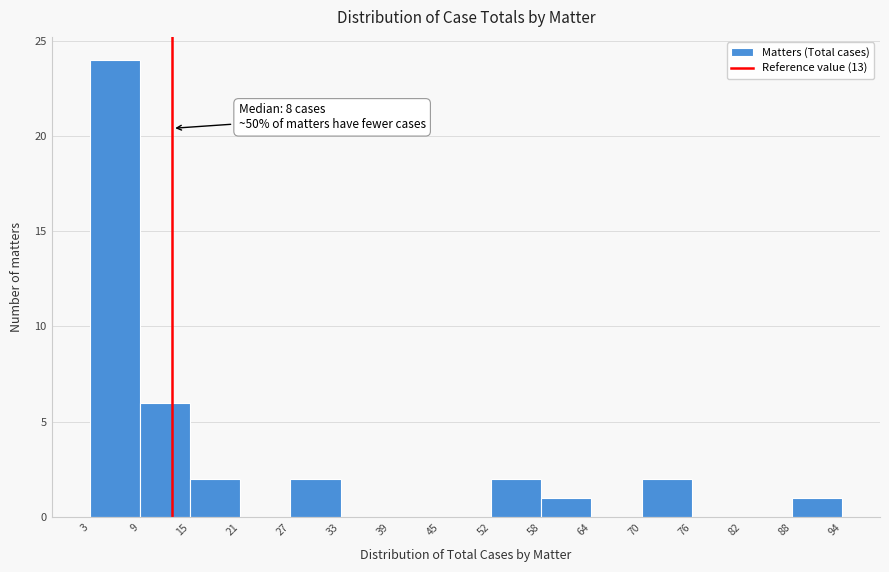

Which range on the x-axis has the tallest bar?

3 to 9